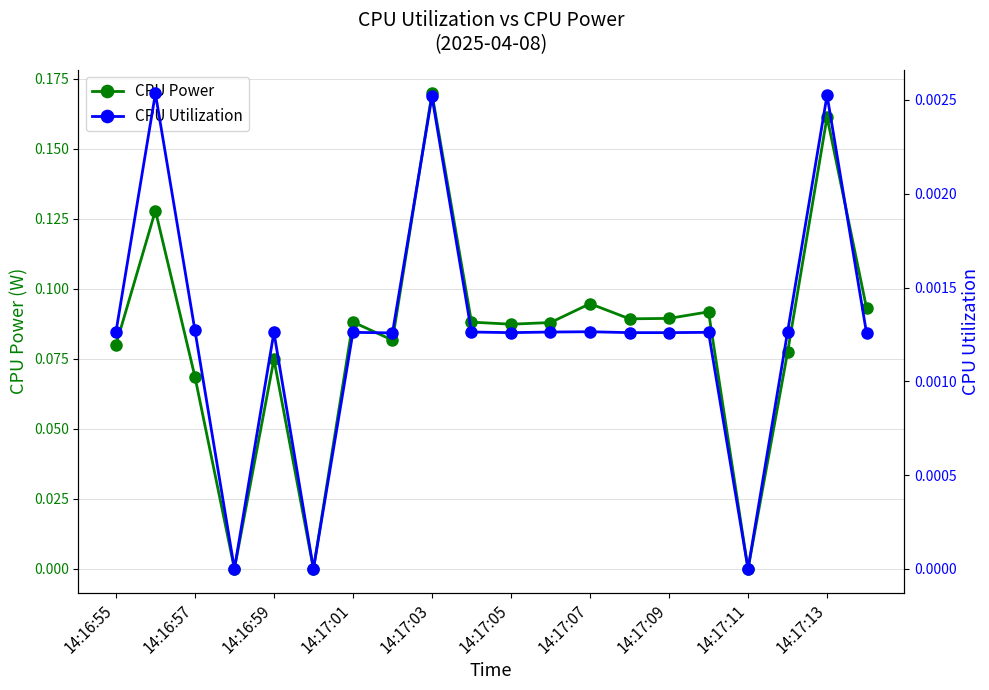

Reading left to right, what are all the values shown in this chart?

CPU Power: 0.1	0.1	0.1	0.0	0.1	0.0	0.1	0.1	0.2	0.1	0.1	0.1	0.1	0.1	0.1	0.1	0.0	0.1	0.2	0.1
CPU Utilization: 0.0	0.0	0.0	0.0	0.0	0.0	0.0	0.0	0.0	0.0	0.0	0.0	0.0	0.0	0.0	0.0	0.0	0.0	0.0	0.0